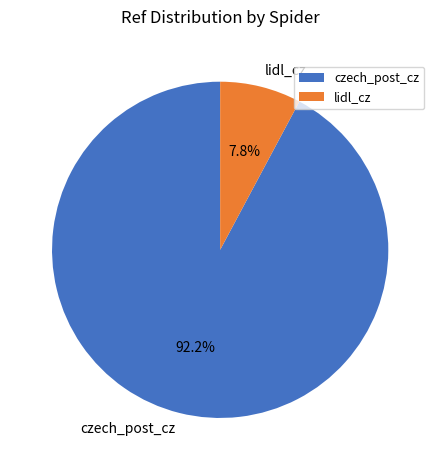

How many segments does this pie chart have?

2